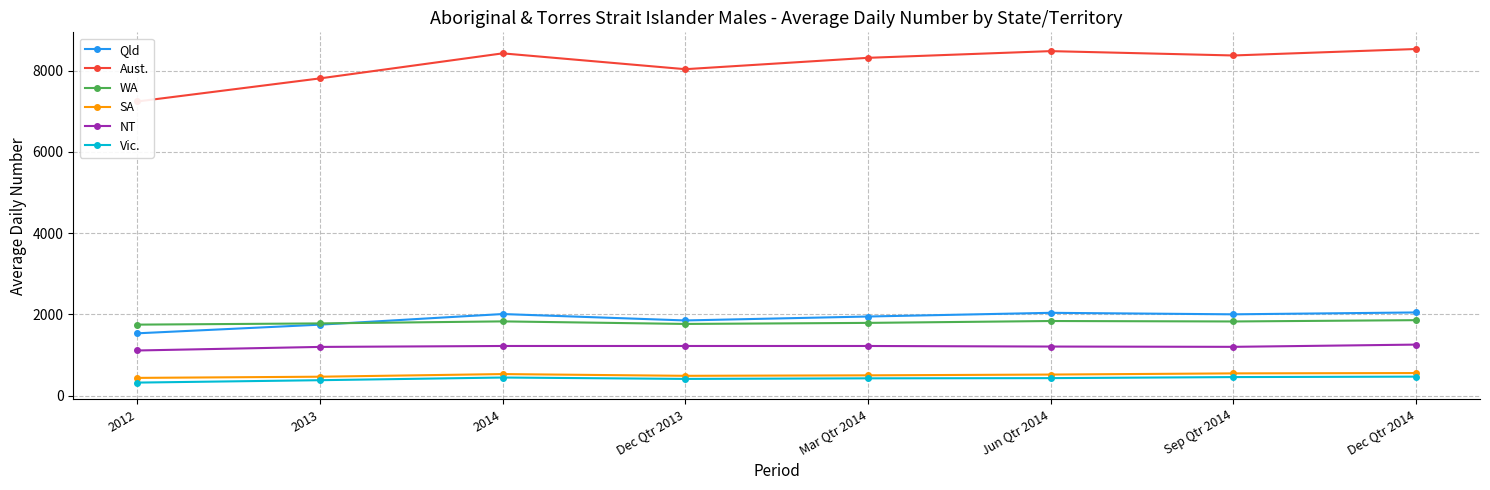

True or false: Vic. and WA cross at least once.

False